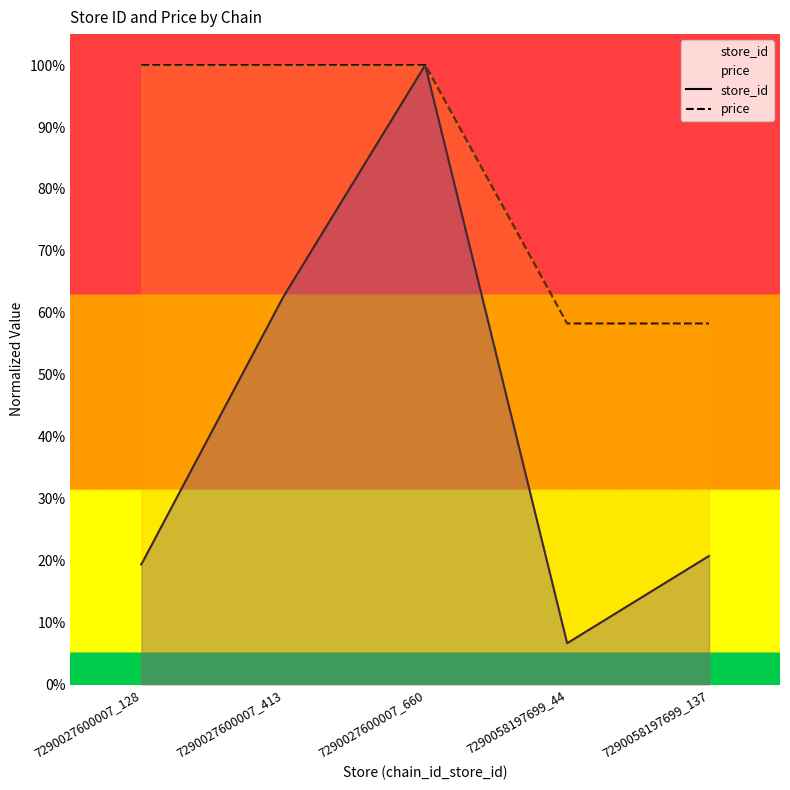

What position from the right is 7290058197699_44?

2